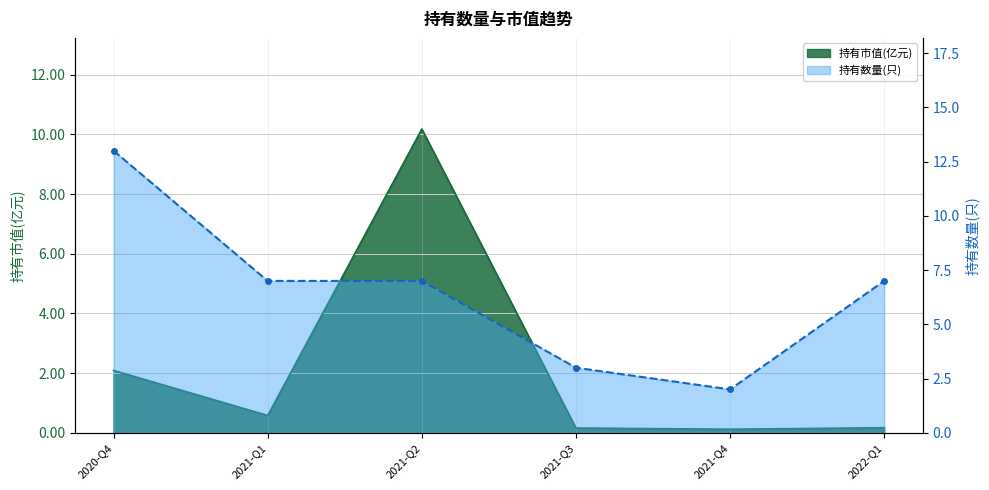

Rank the series at 2021-Q4 from highest to lowest value.

持有数量(只), 持有市值(亿元)